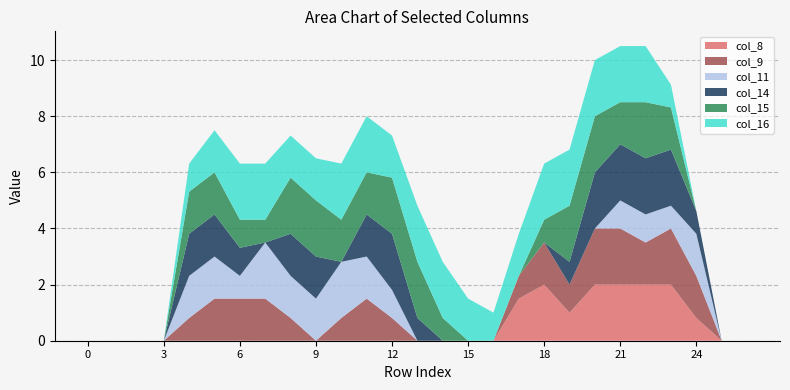

Reading left to right, transcribe all the data shown in this chart.

col_8: 0.0	0.0	0.0	0.0	0.0	0.0	0.0	0.0	0.0	0.0	0.0	0.0	0.0	0.0	0.0	0.0	0.0	1.5	2.0	1.0	2.0	2.0	2.0	2.0	0.8	0.0	0.0
col_9: 0.0	0.0	0.0	0.0	0.8	1.5	1.5	1.5	0.8	0.0	0.8	1.5	0.8	0.0	0.0	0.0	0.0	0.8	1.5	1.0	2.0	2.0	1.5	2.0	1.5	0.0	0.0
col_11: 0.0	0.0	0.0	0.0	1.5	1.5	0.8	2.0	1.5	1.5	2.0	1.5	1.0	0.0	0.0	0.0	0.0	0.0	0.0	0.0	0.0	1.0	1.0	0.8	1.5	0.0	0.0
col_14: 0.0	0.0	0.0	0.0	1.5	1.5	1.0	0.0	1.5	1.5	0.0	1.5	2.0	0.8	0.0	0.0	0.0	0.0	0.0	0.8	2.0	2.0	2.0	2.0	0.8	0.0	0.0
col_15: 0.0	0.0	0.0	0.0	1.5	1.5	1.0	0.8	2.0	2.0	1.5	1.5	2.0	2.0	0.8	0.0	0.0	0.0	0.8	2.0	2.0	1.5	2.0	1.5	0.0	0.0	0.0
col_16: 0.0	0.0	0.0	0.0	1.0	1.5	2.0	2.0	1.5	1.5	2.0	2.0	1.5	2.0	2.0	1.5	1.0	1.5	2.0	2.0	2.0	2.0	2.0	0.8	0.0	0.0	0.0